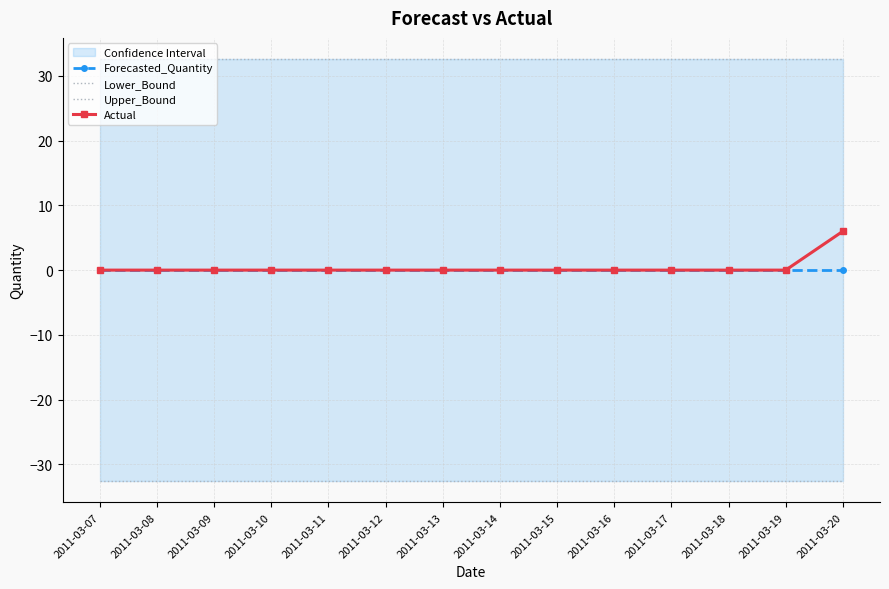

Does the chart have visible grid lines?

Yes